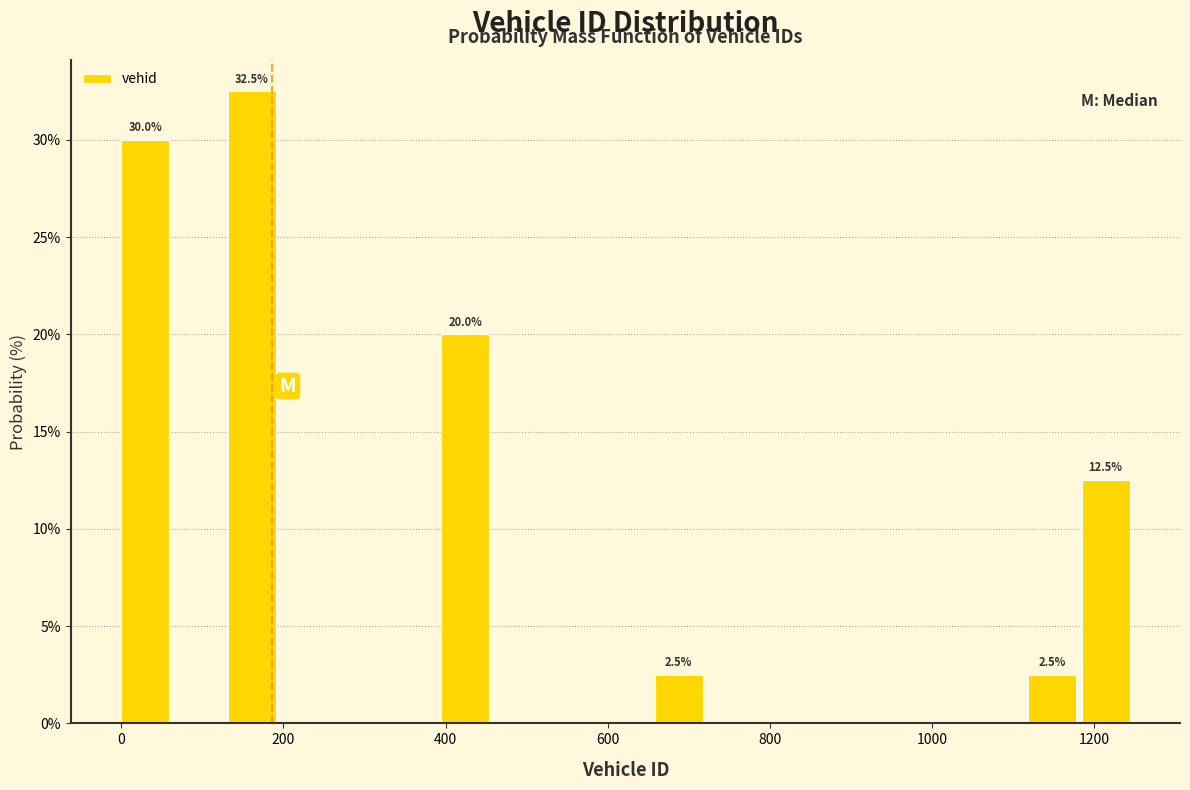

Read against the x-axis, roughly where is the centre of the tallest bar?

160